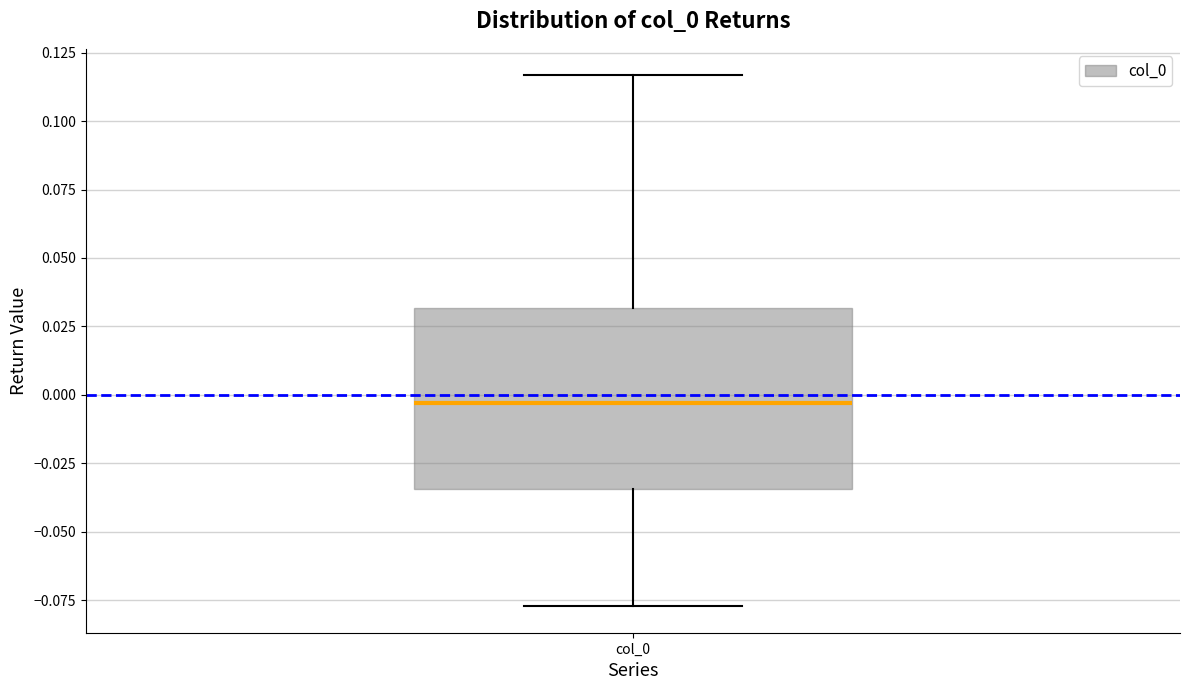

Read this box plot against the y-axis: the position of the median line, the range covered by the box, and the ends of both whiskers. The values are not printed on the chart, so give them approximately, as read against the axis.

median -0.005, box -0.035 to 0.030, whiskers -0.075 to 0.115